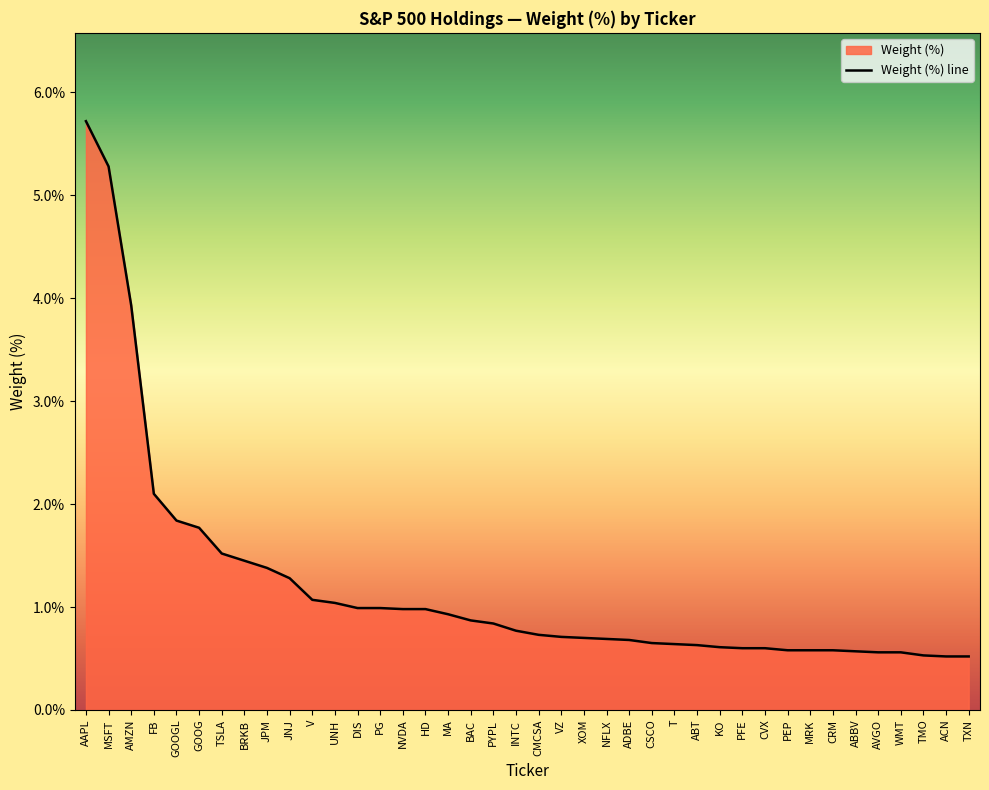

What is the difference between the values at JPM and MSFT?

3.9